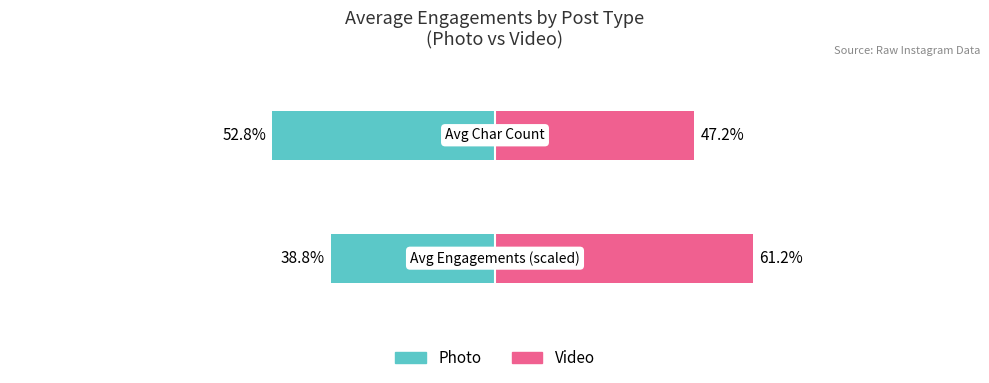

Rank the series by their average value, from lowest to highest.

Photo, Video